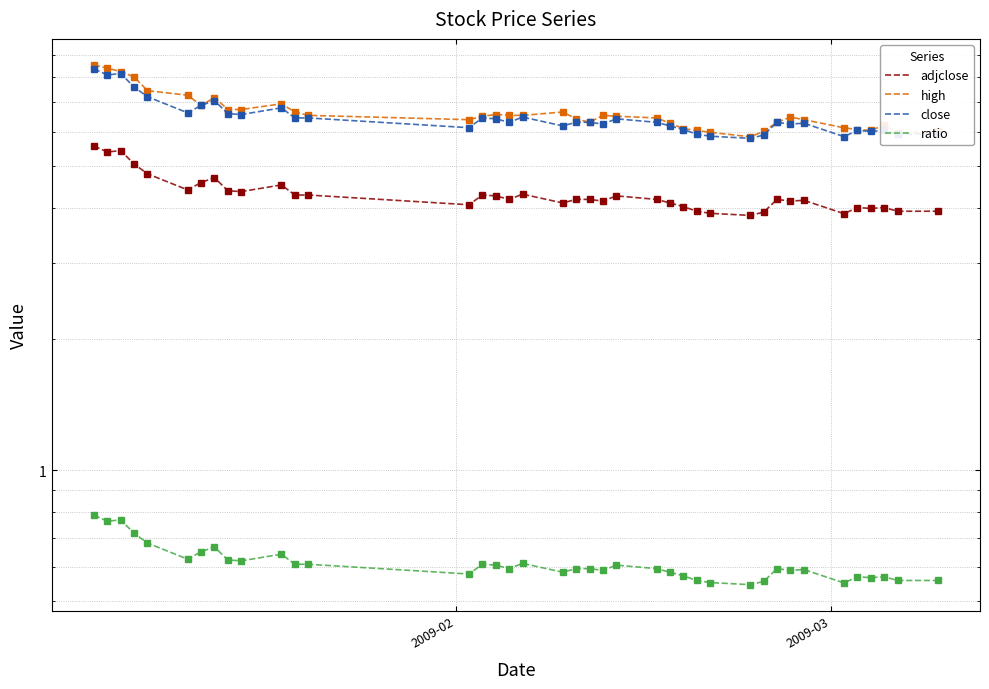

True or false: adjclose and ratio intersect in this chart.

False